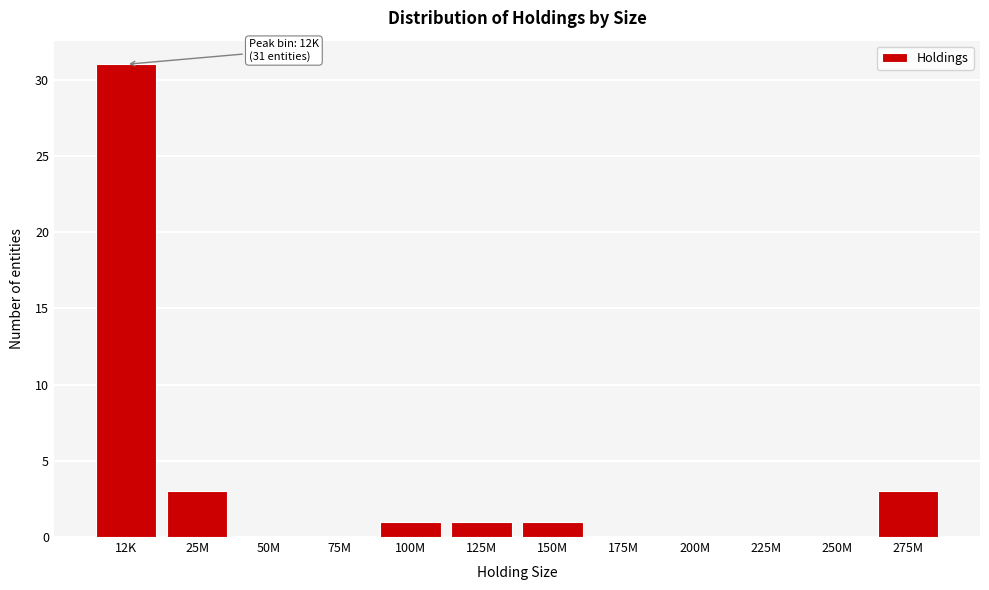

Reading left to right, extract all data points from this chart.

12K=31	25M=3	50M=0	75M=0	100M=1	125M=1	150M=1	175M=0	200M=0	225M=0	250M=0	275M=3